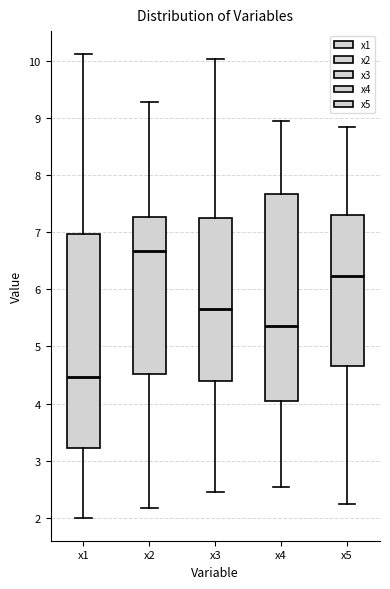

Reading left to right, read every box against the y-axis: the position of its median line, the range the box covers, and the ends of its whiskers. The values are not printed on the chart, so give them approximately, as read against the axis.

x1: median 4.5, box 3.2 to 7.0, whiskers 2.0 to 10.1
x2: median 6.7, box 4.5 to 7.3, whiskers 2.2 to 9.3
x3: median 5.7, box 4.4 to 7.3, whiskers 2.5 to 10.0
x4: median 5.4, box 4.0 to 7.7, whiskers 2.5 to 9.0
x5: median 6.2, box 4.7 to 7.3, whiskers 2.2 to 8.8